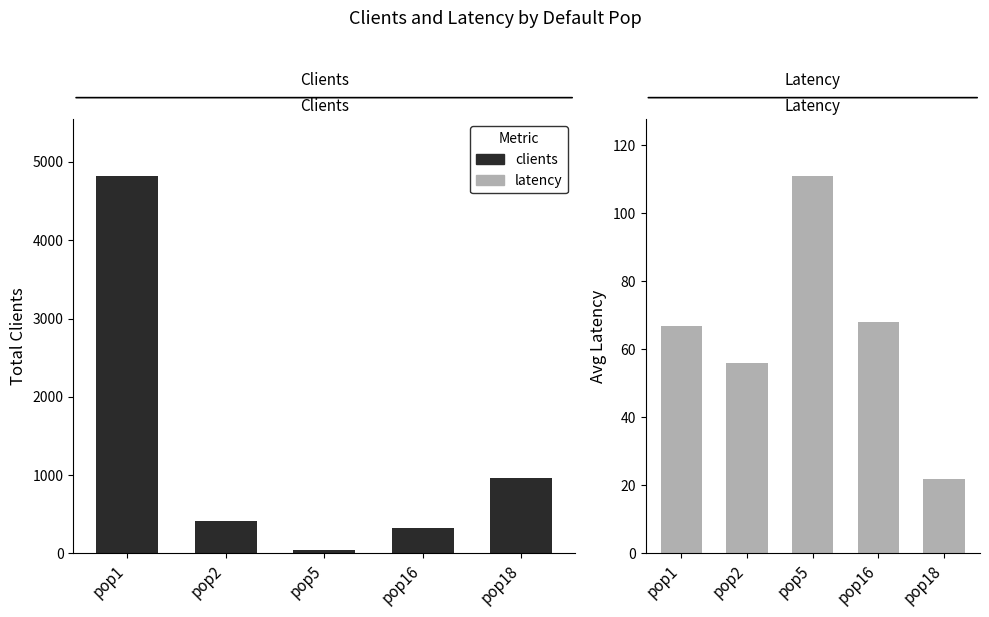

Reading right to left, transcribe all the data shown in this chart.

clients: pop18=966	pop16=324	pop5=40	pop2=413	pop1=4821
latency: pop18=22	pop16=68	pop5=111	pop2=56	pop1=67